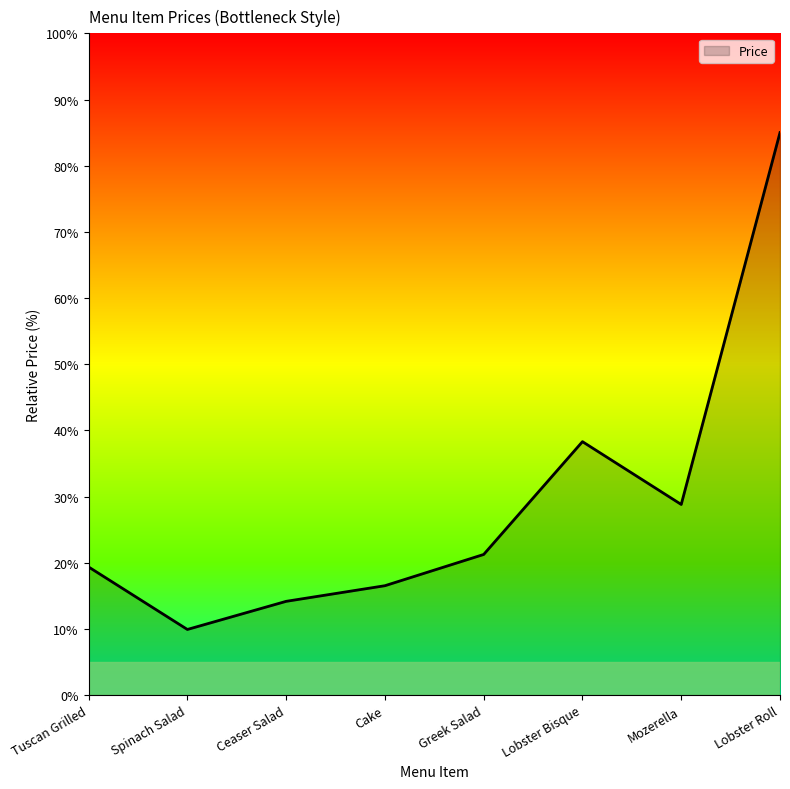

Where is the first local minimum?

Spinach Salad